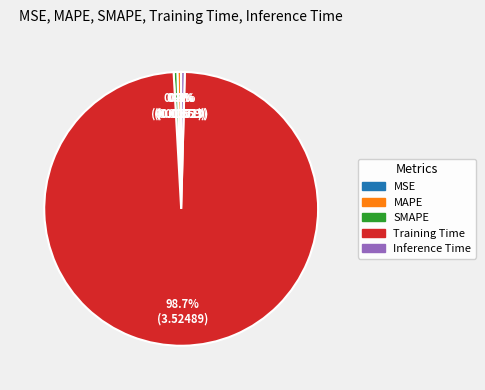

What percentage is NOT represented by MAPE?

99.6%